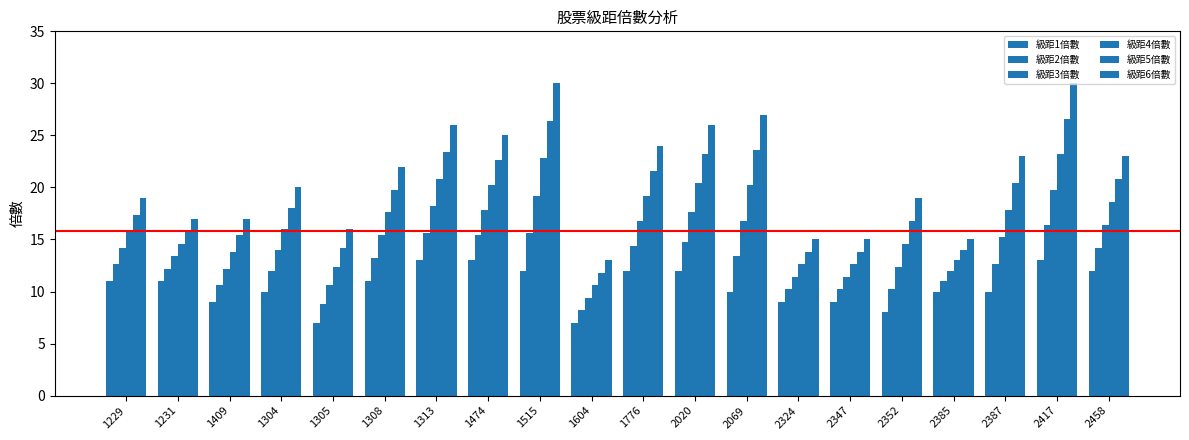

What is the approximate value of 級距1倍數 at 1305?

7.0